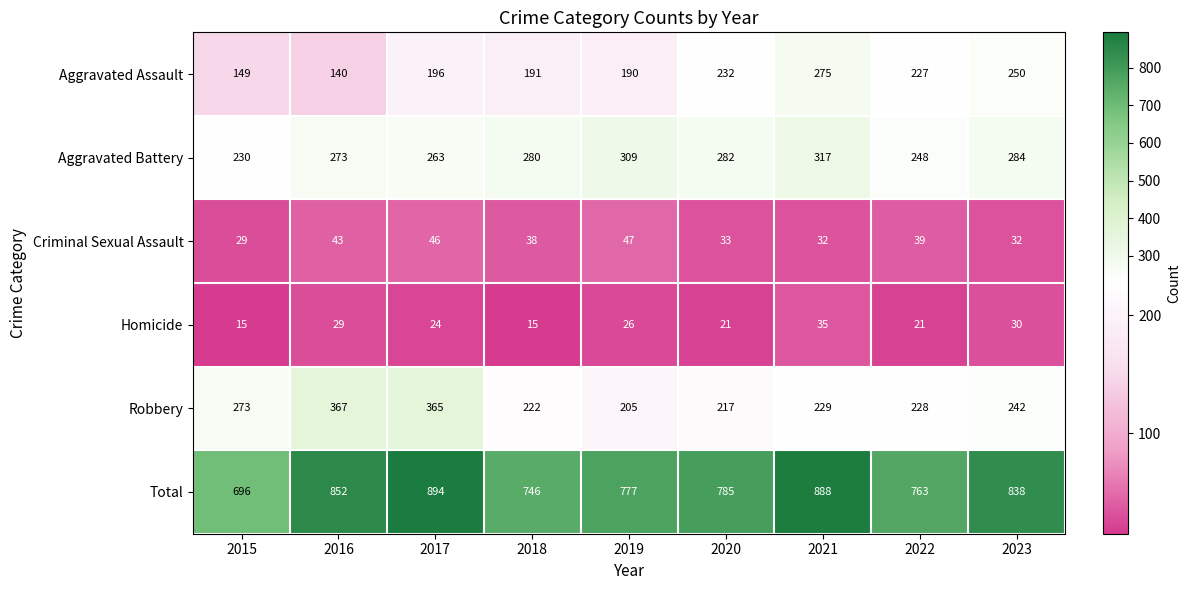

What is the difference between the second highest and minimum values in the Criminal Sexual Assault series?

17